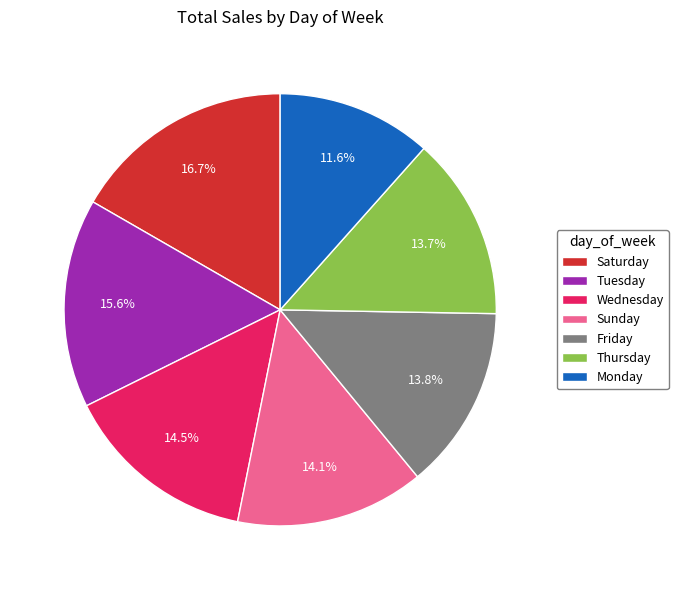

To the nearest percent, what is the combined percentage of Thursday and Monday?

25%